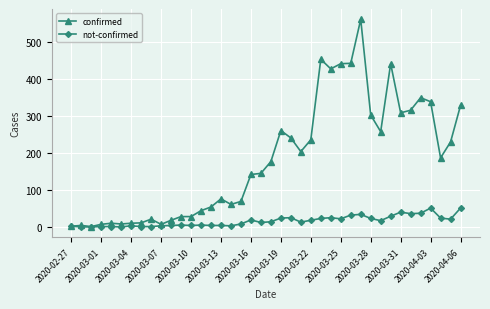

What is the value of the confirmed point at the 12th from the left?

28